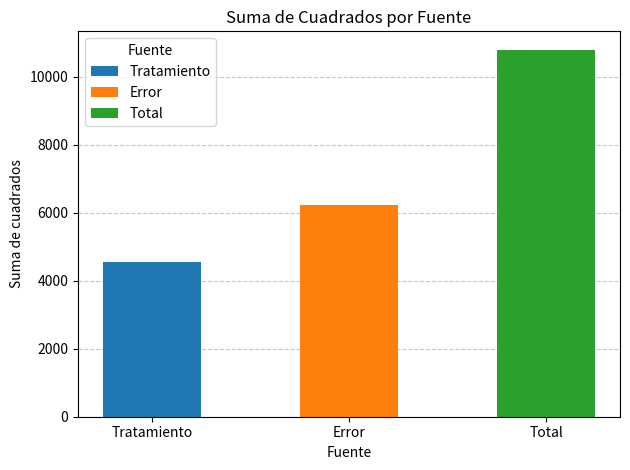

At which label is the value closest to 7680?

Error